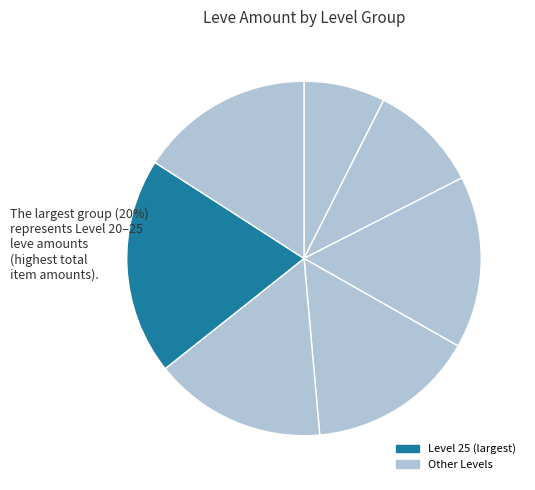

How many segments does this pie chart have?

7